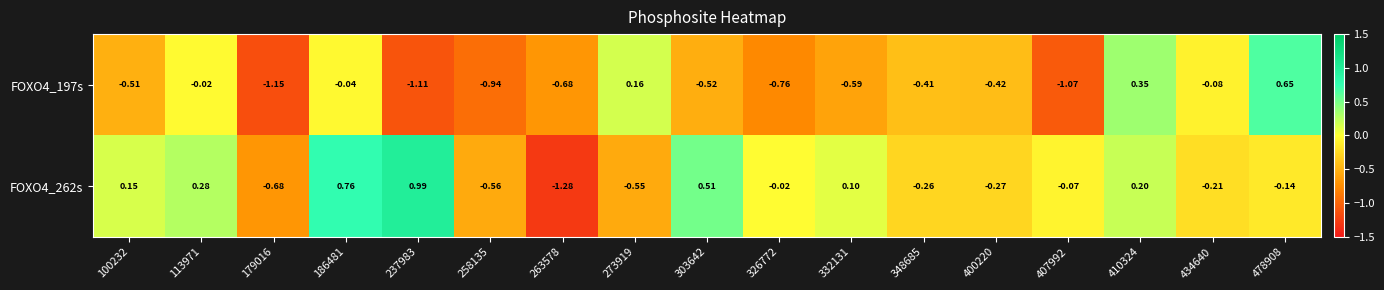

How many categories are shown in the chart?

17